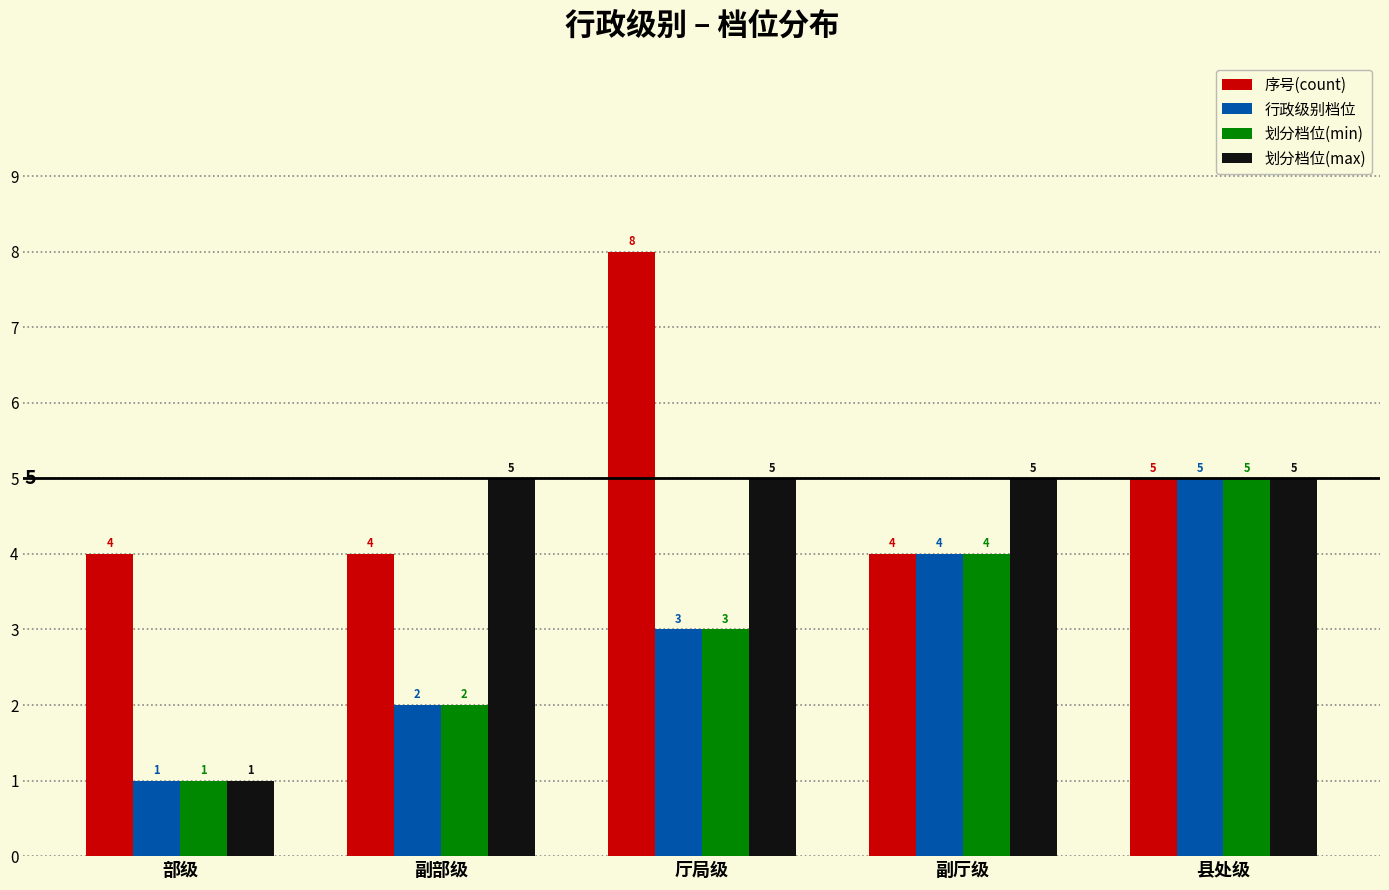

Reading left to right, what are all the values shown in this chart?

序号(count): 4	4	8	4	5
行政级别档位: 1	2	3	4	5
划分档位(min): 1	2	3	4	5
划分档位(max): 1	5	5	5	5